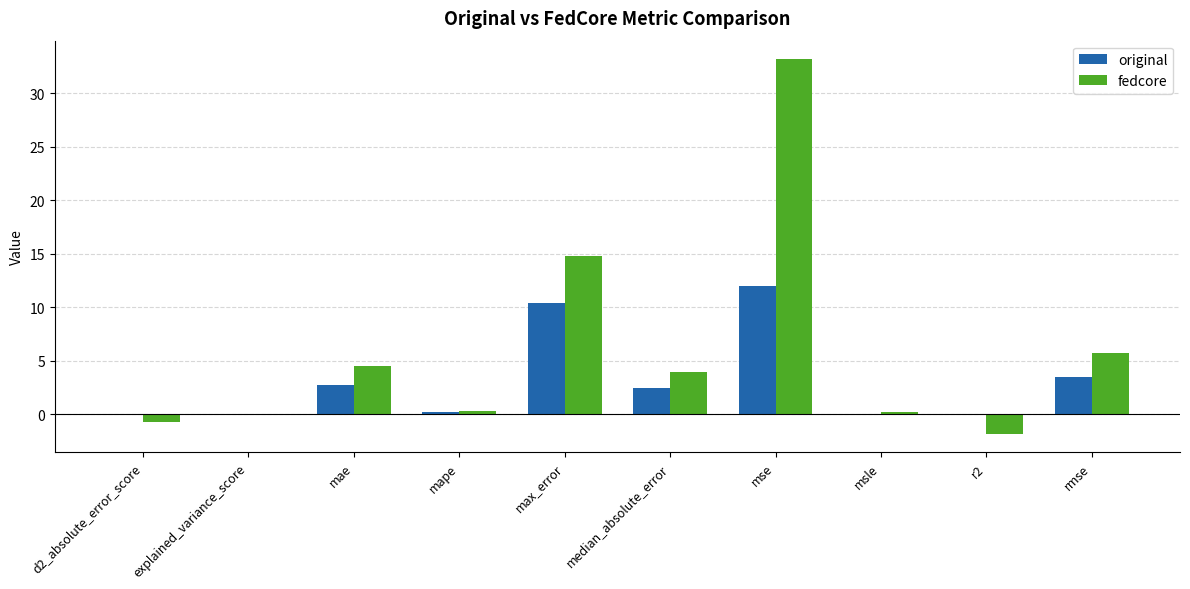

The value of original at d2_absolute_error_score is -0.0. True or false?

True